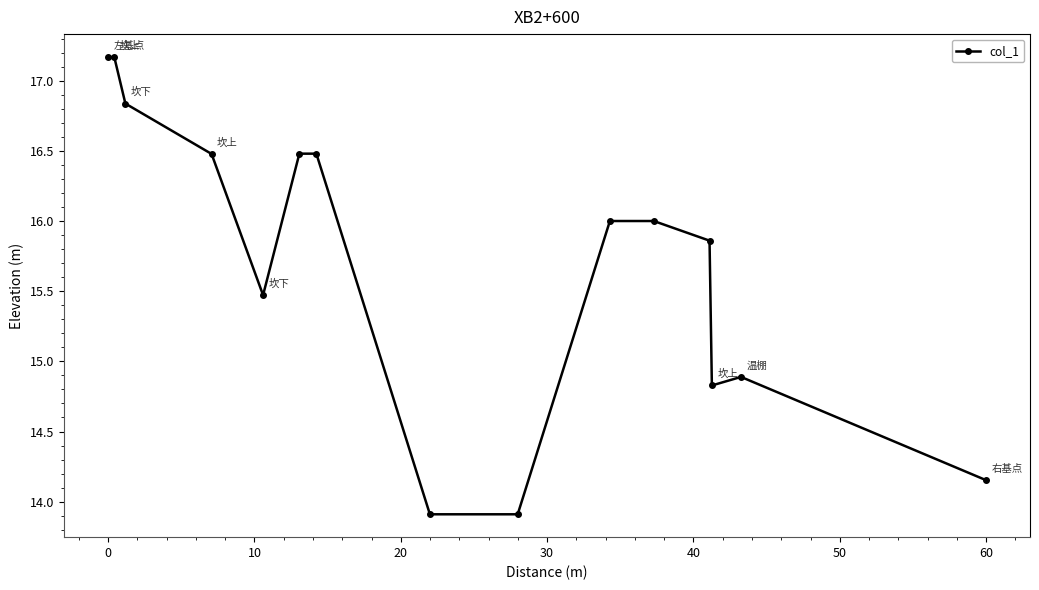

What is the maximum value shown in the chart?

17.2